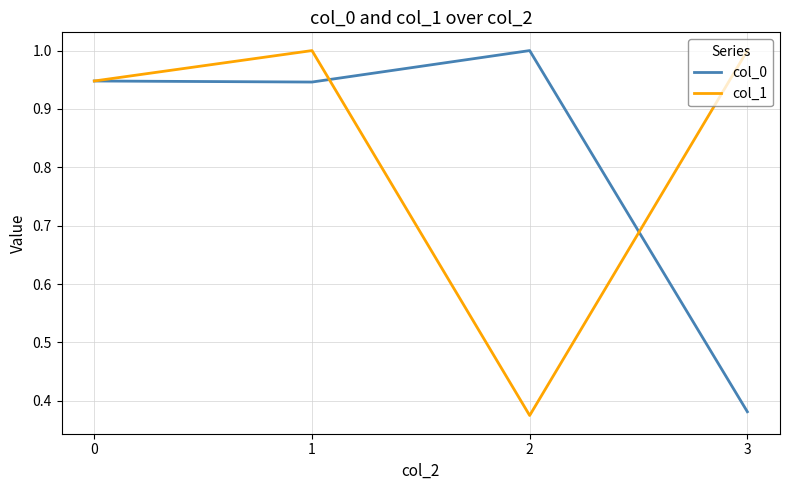

What is the highest value of the col_0 series?

1.0